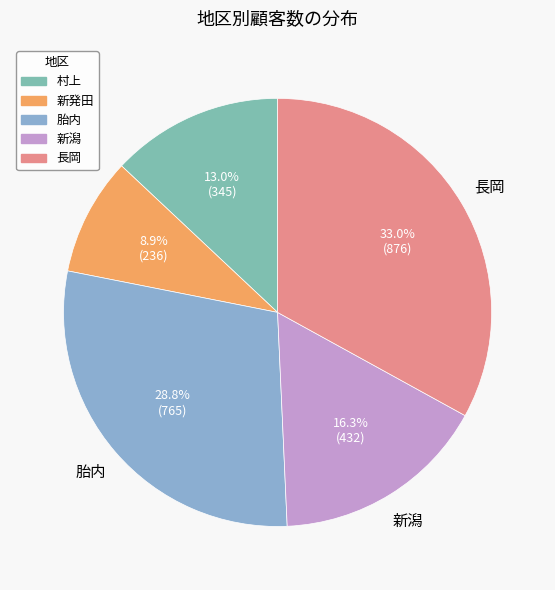

To the nearest percent, what portion does 村上 represent?

13%